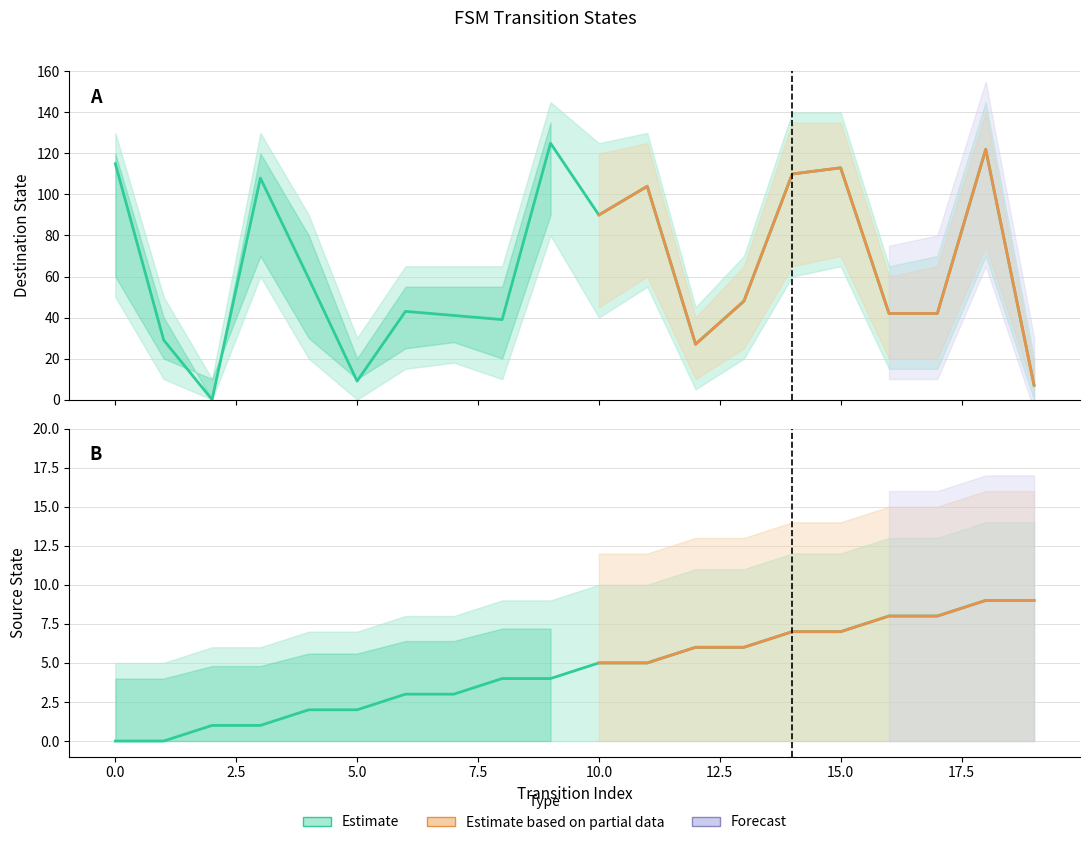

Rank the series by their maximum value, from highest to lowest.

destination_state, source_state